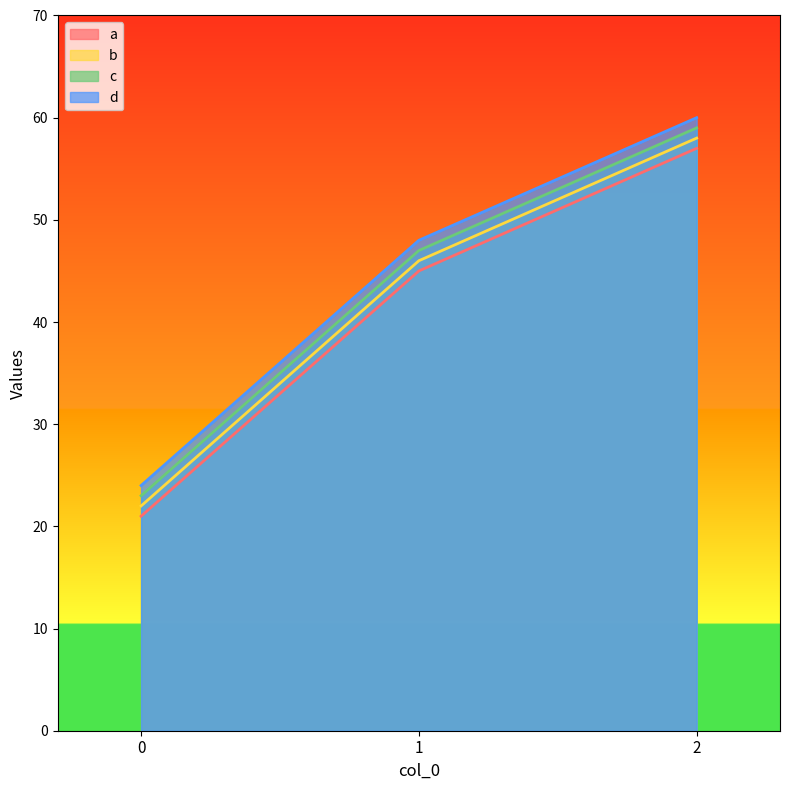

Reading left to right, what are all the values shown in this chart?

a: 21	45	57
b: 22	46	58
c: 23	47	59
d: 24	48	60